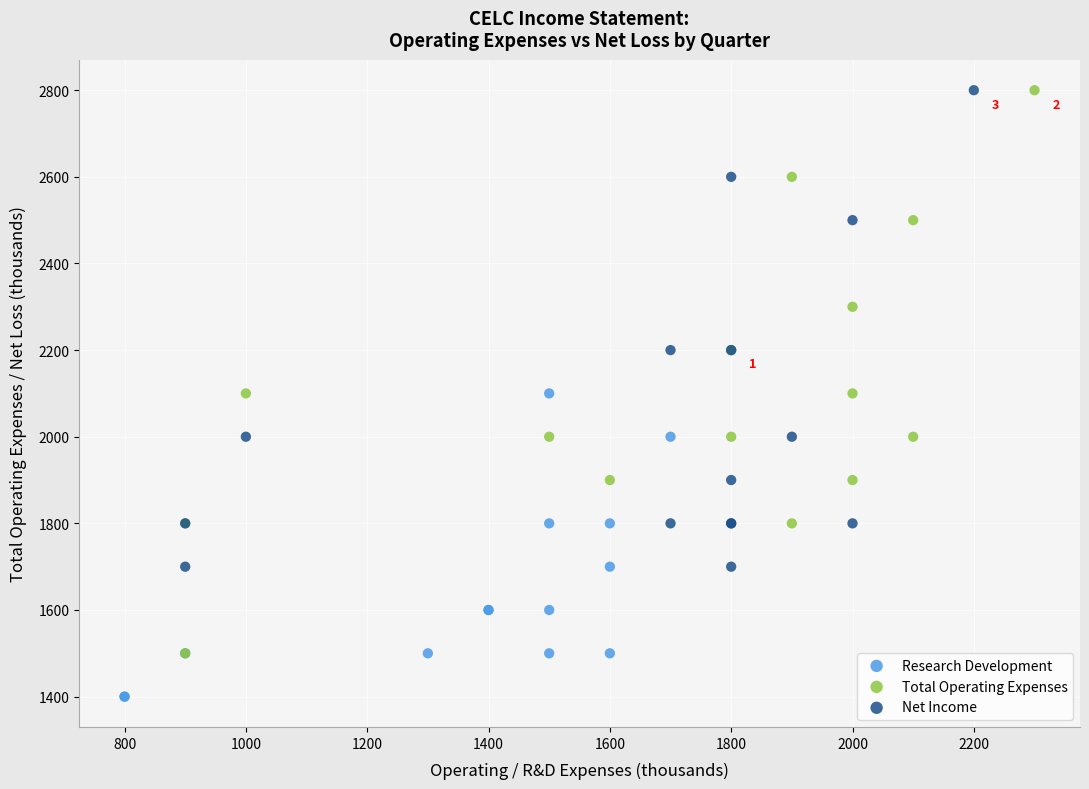

Which series reaches the minimum Y coordinate?

Research Development